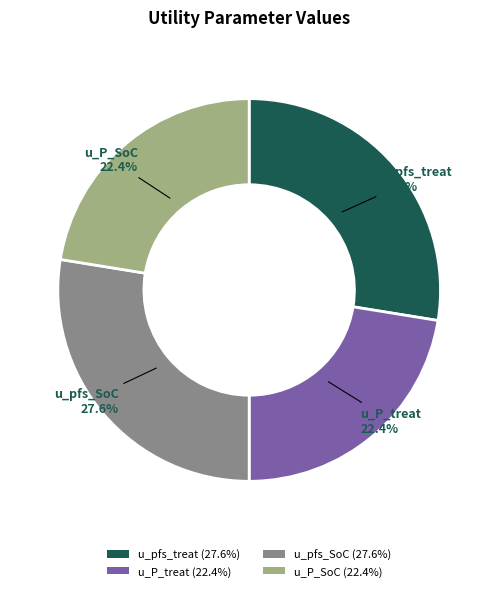

To the nearest percent, what is the difference between the largest and smallest slice percentages?

5%